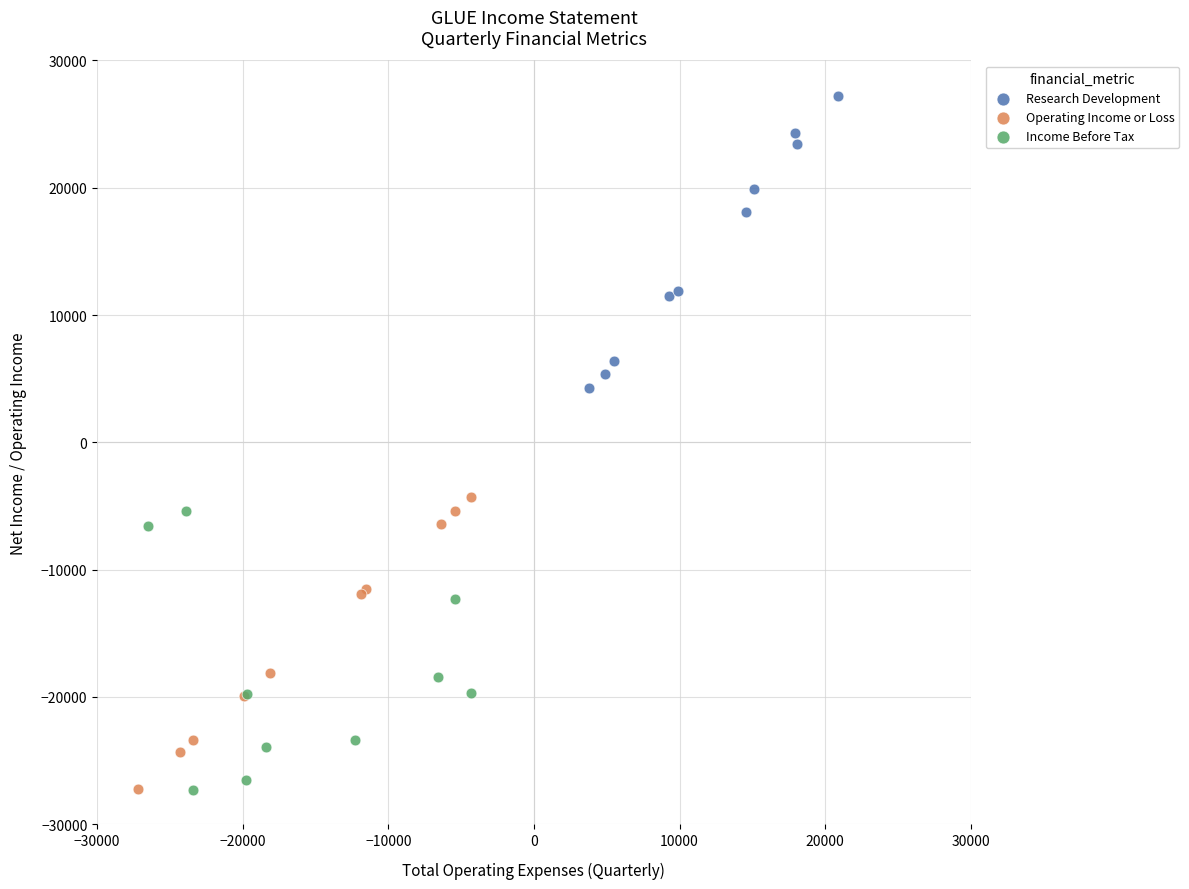

What are all the series names shown in the legend?

Research Development, Operating Income or Loss, Income Before Tax